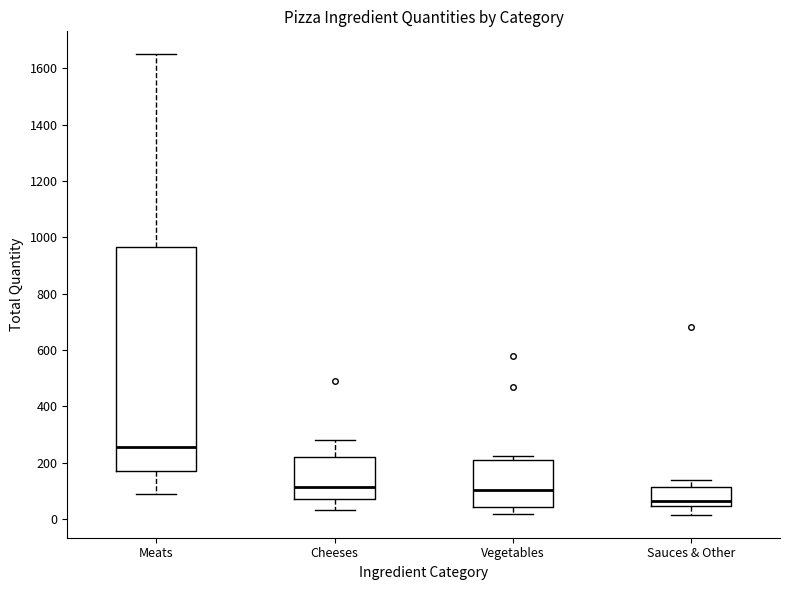

Comparing the boxes themselves (not the whiskers), which one is the tallest?

Meats